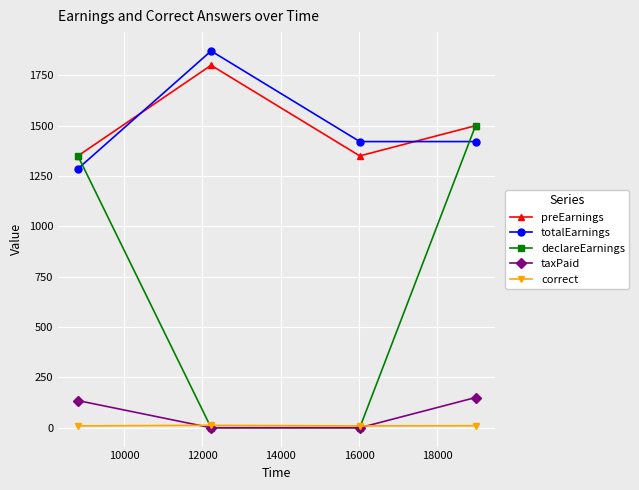

What are all the series names shown in the legend?

preEarnings, totalEarnings, declareEarnings, taxPaid, correct